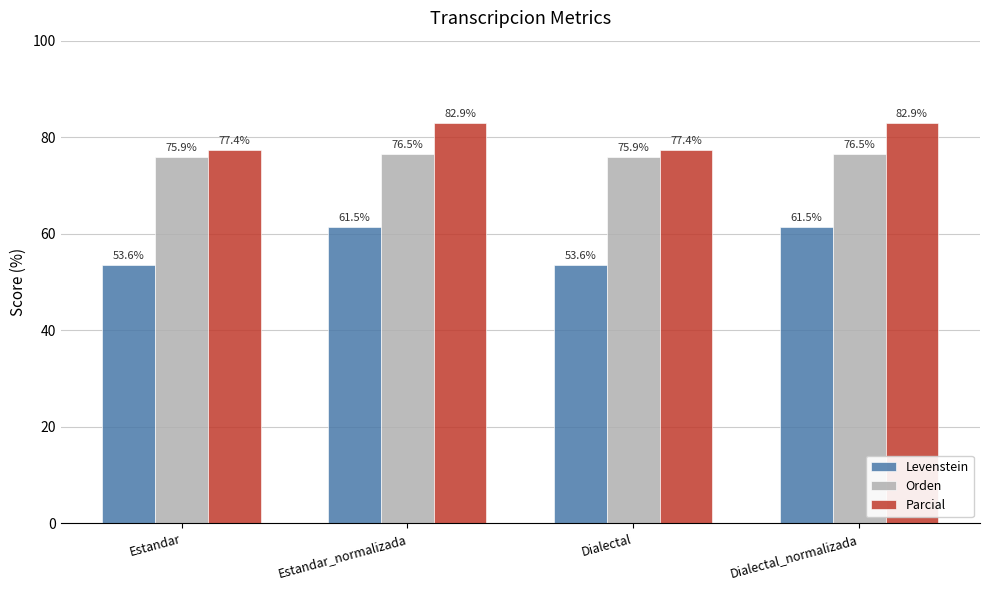

How many data points in Parcial are above 82?

2